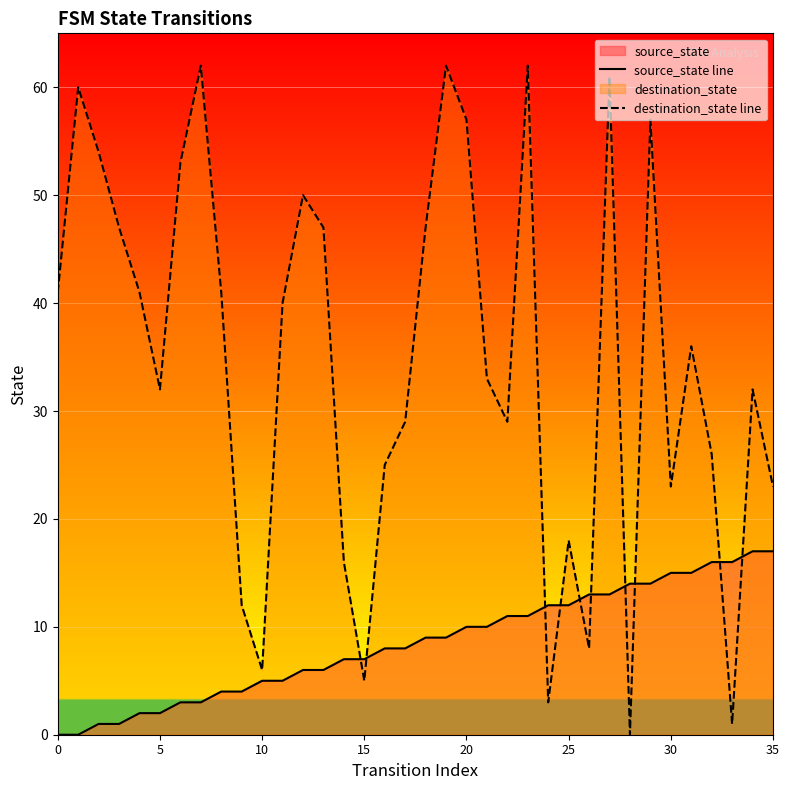

Where is source_state line nearest to the value 8?

16